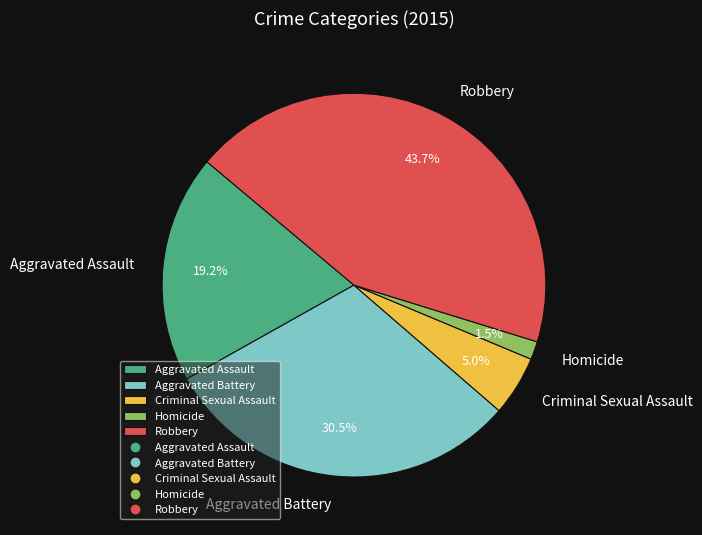

What percentage is NOT represented by Criminal Sexual Assault?

95.0%